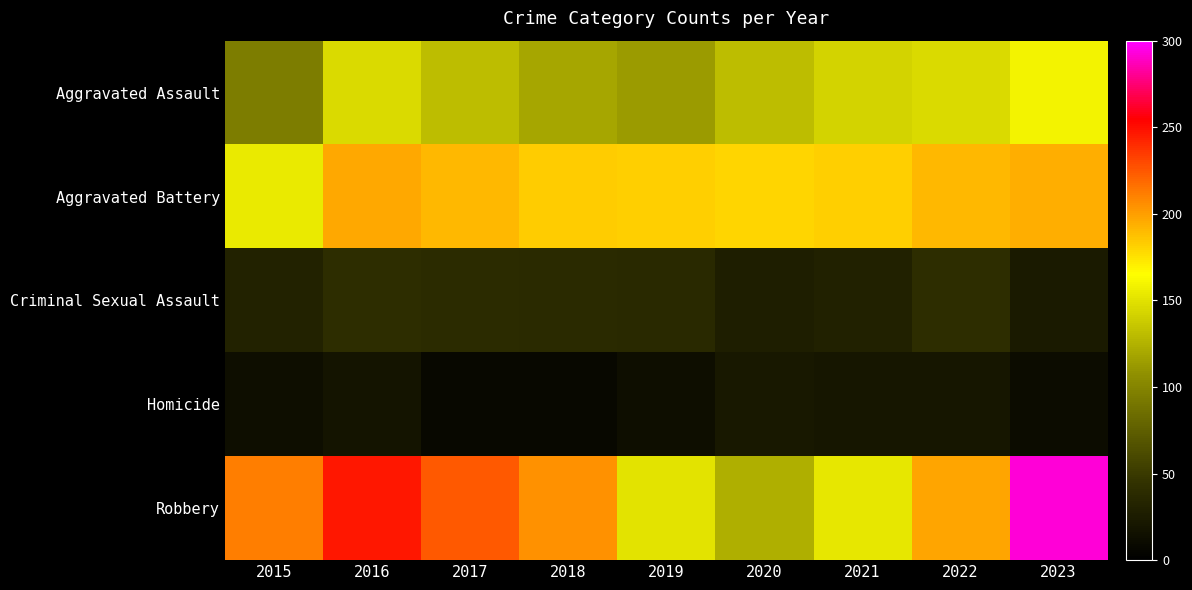

Which series has the largest total across all categories?

Robbery